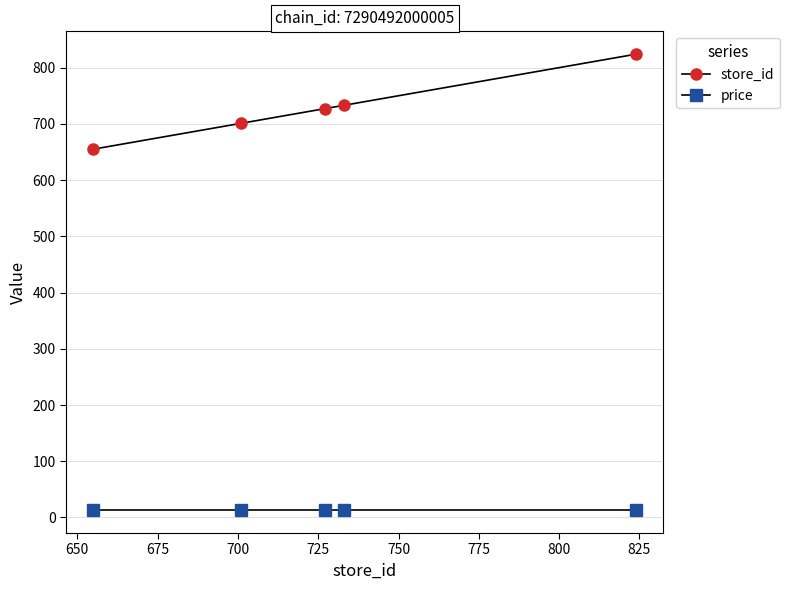

At how many categories does at least one series exceed 389?

5